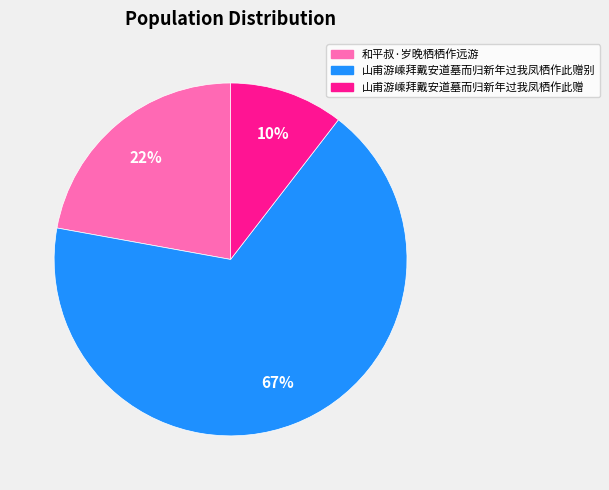

Is there any slice that represents more than half of the pie?

Yes